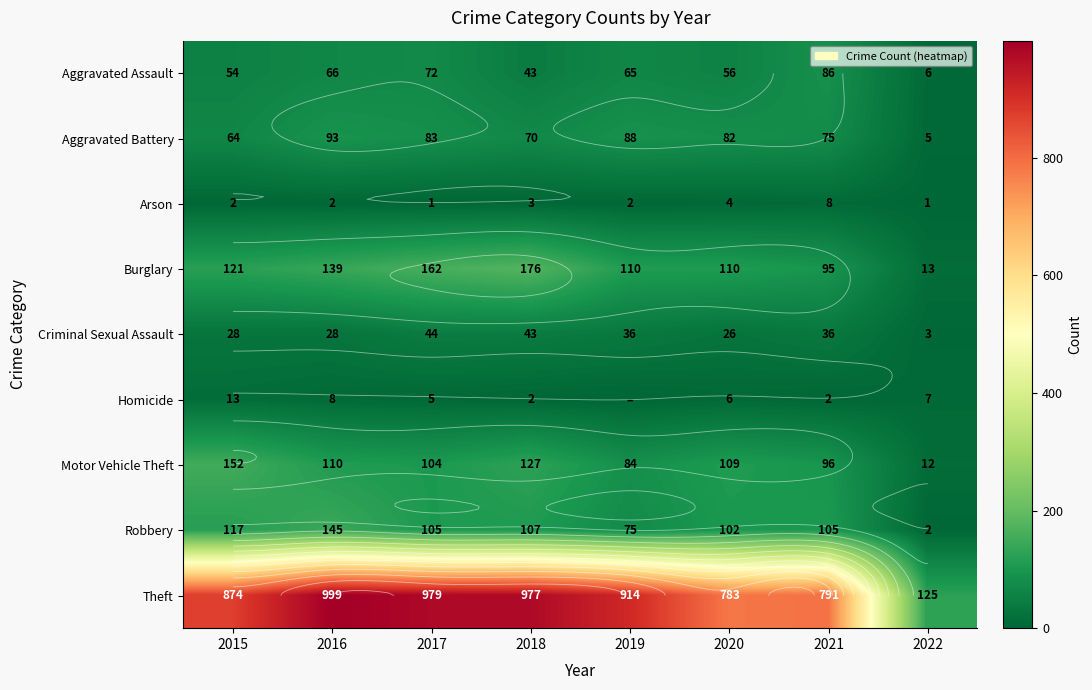

What is the difference between the highest and lowest values at 2016?

997